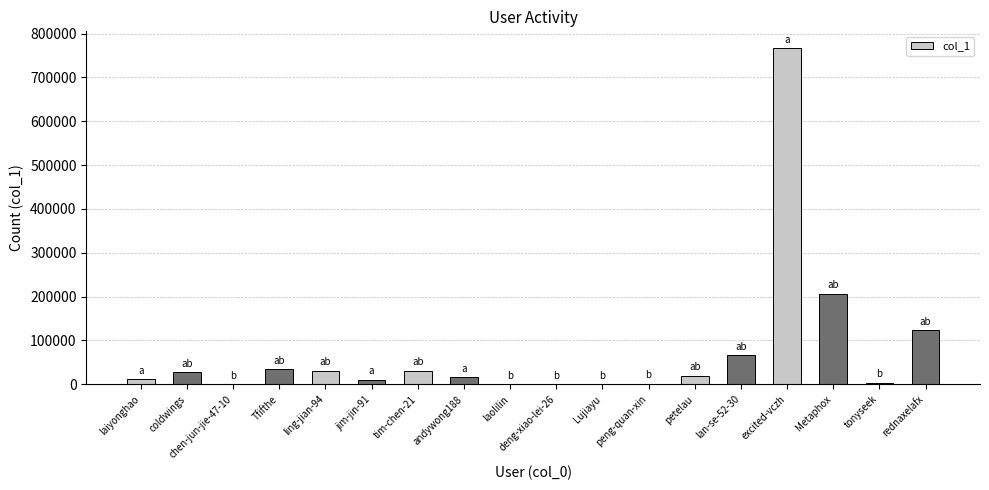

What is the sum of all values?

1350041